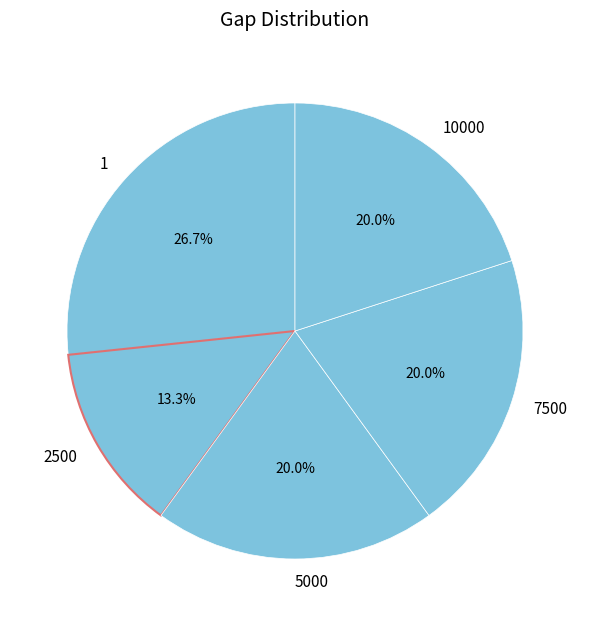

Does 7500 represent more than half of the total?

No